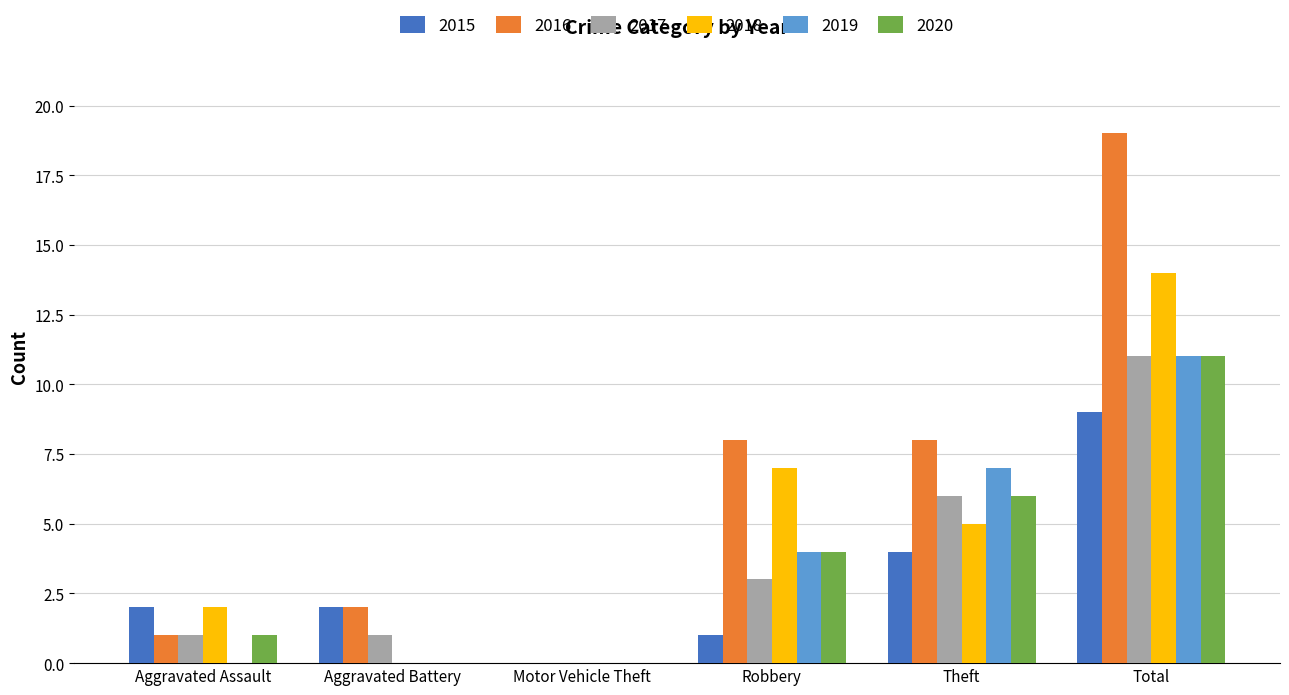

Is the value of 2019 at Aggravated Battery greater than the value of 2015 at Aggravated Assault?

No